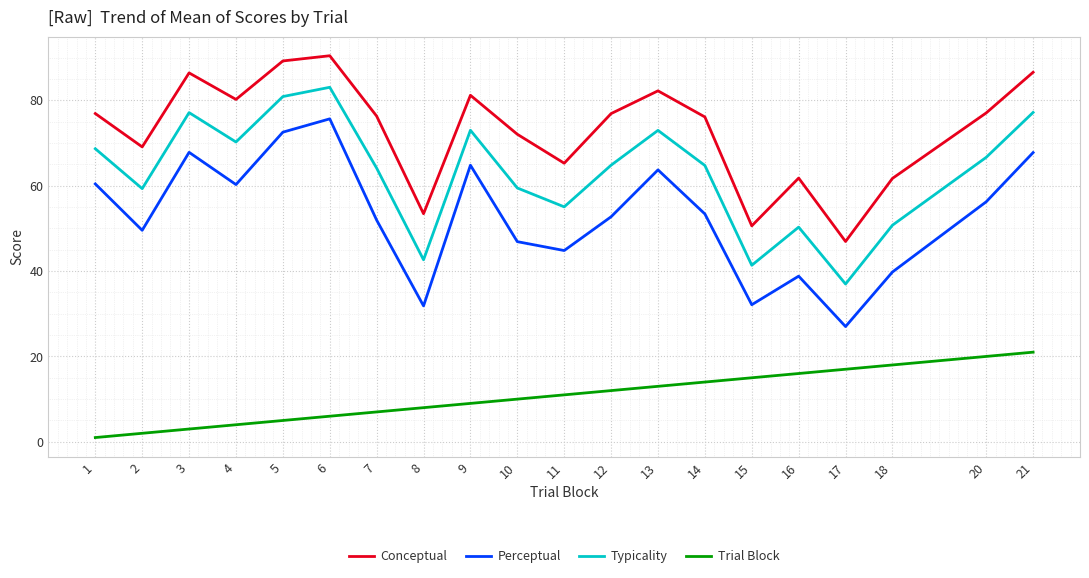

The value of Typicality at 18 is 50.7. True or false?

True